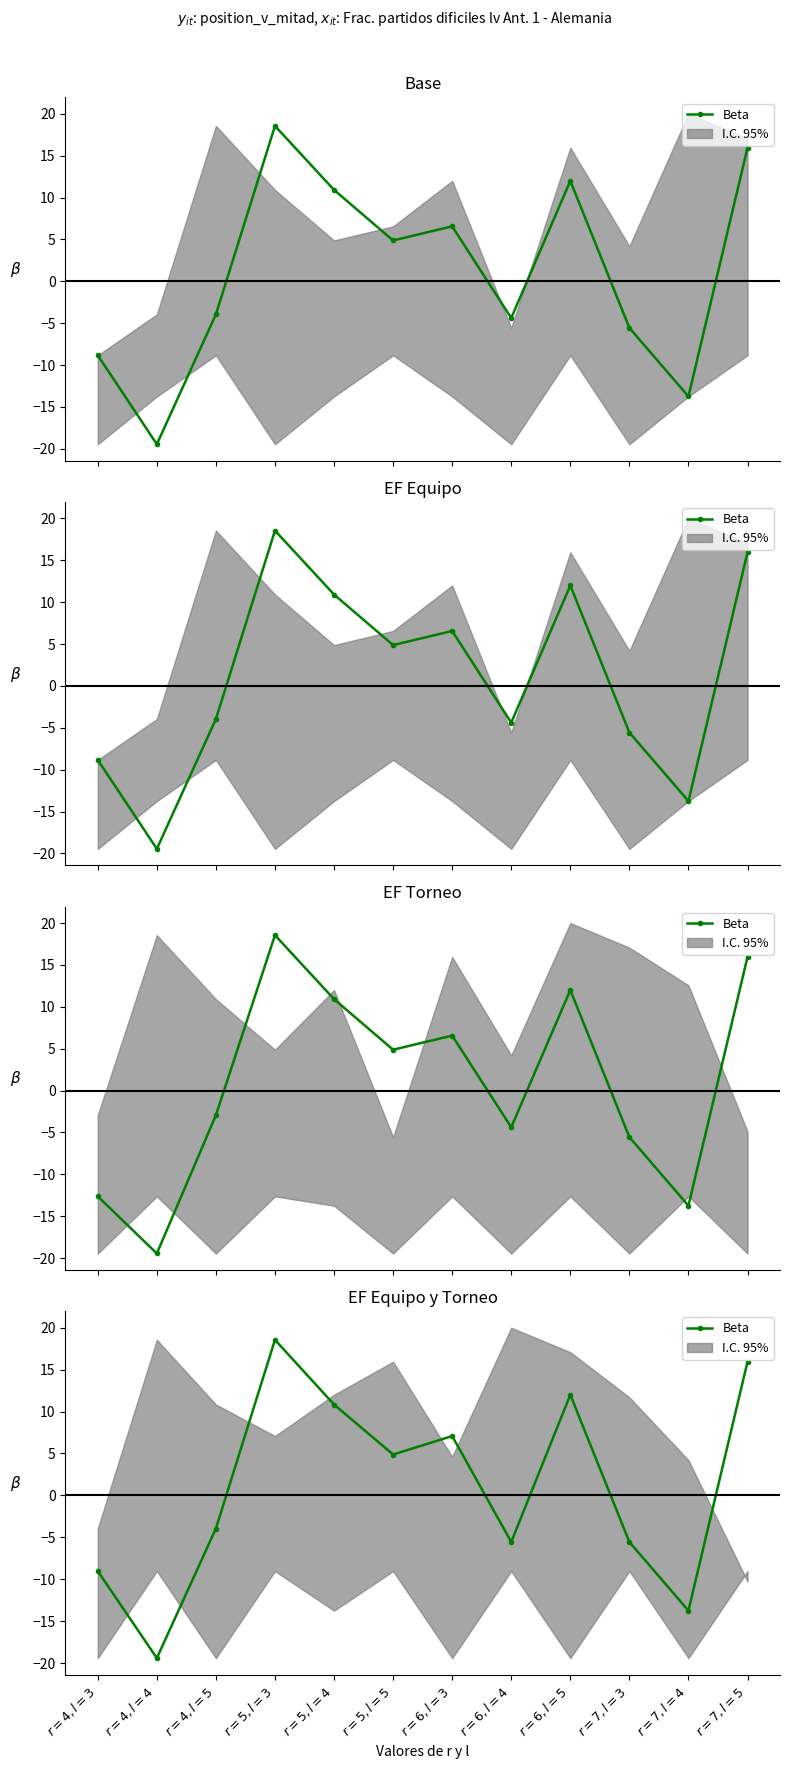

Which label corresponds to the largest value in the chart?

$r=5, l=3$